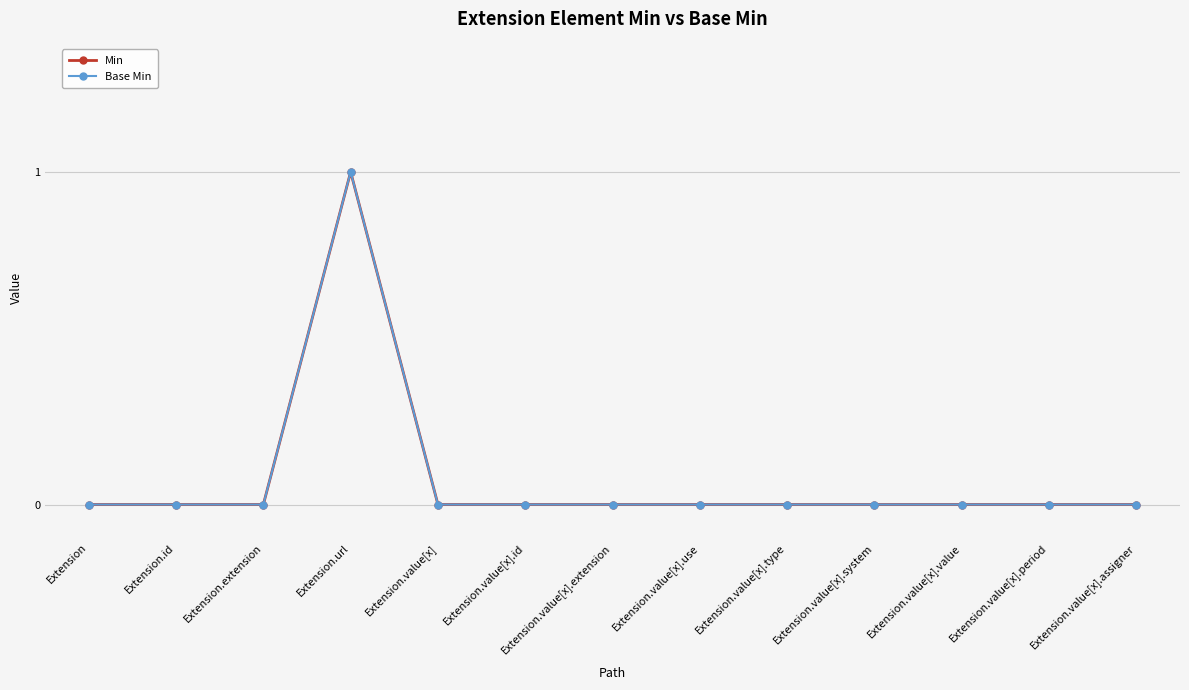

Is the value of Base Min at Extension.value[x].value greater than the value of Min at Extension.value[x].id?

No